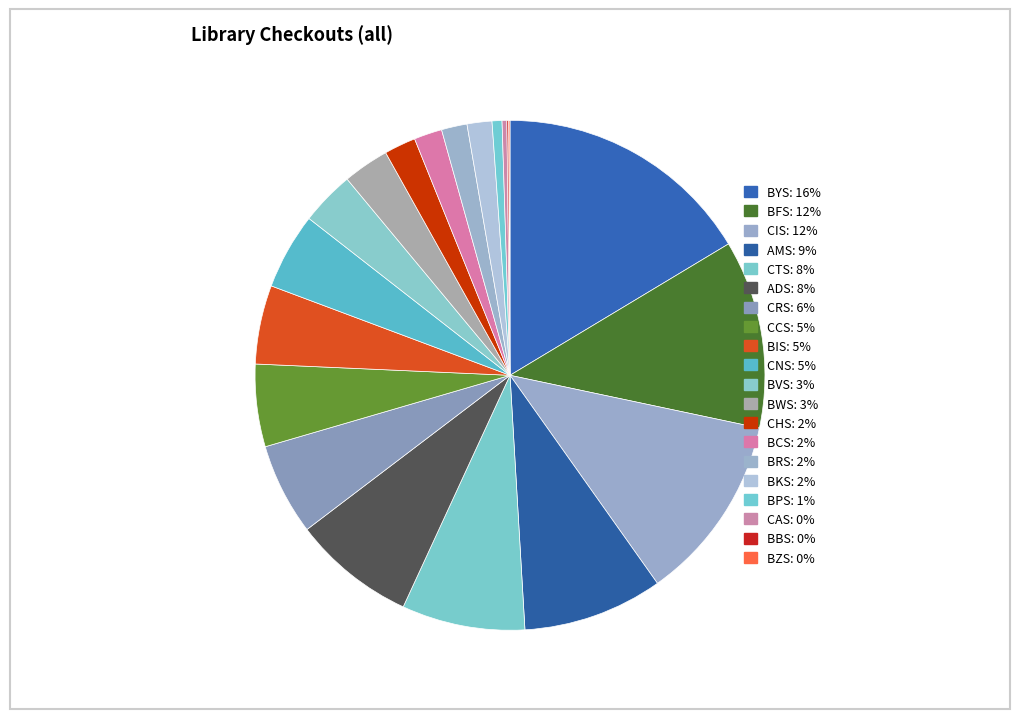

Which category has the biggest portion of the pie?

BYS